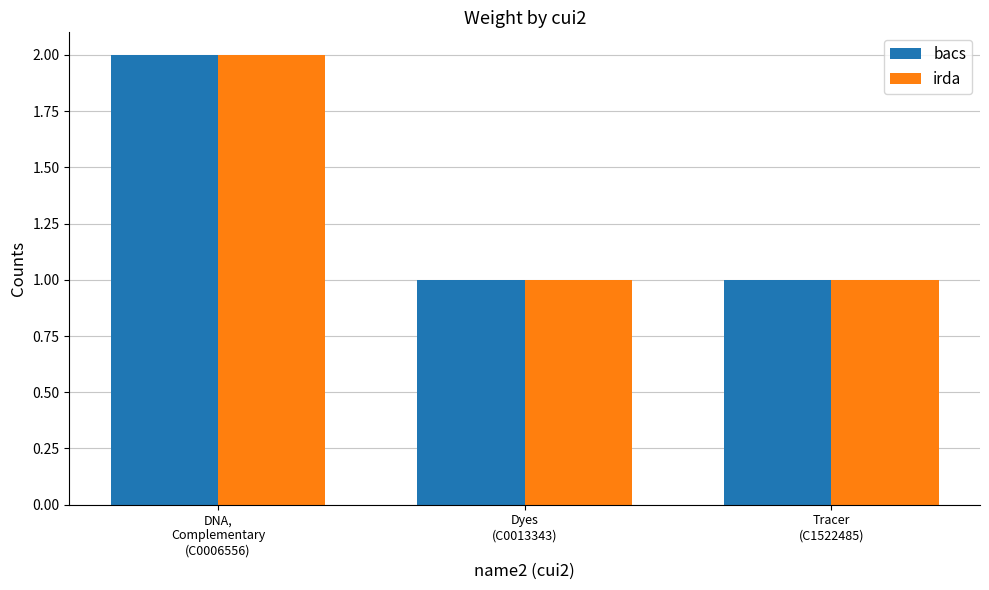

Does the chart contain stacked bars?

No